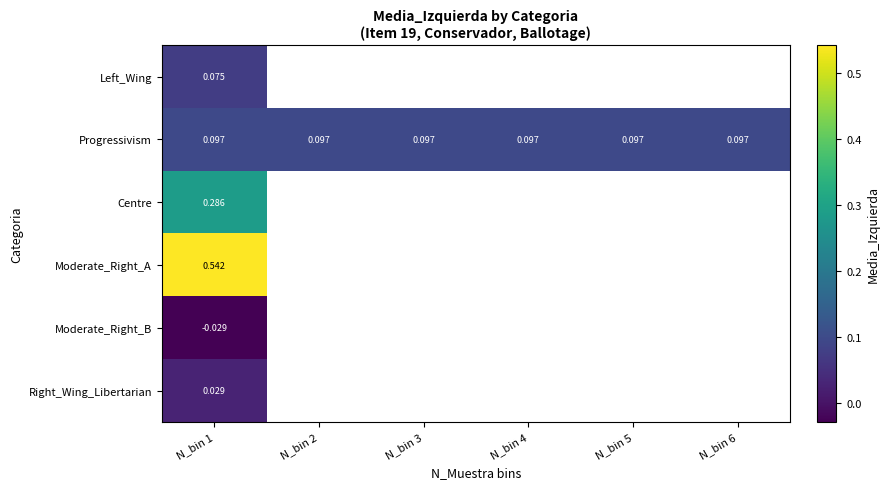

Is the value of Progressivism at N_bin 3 greater than the value of Moderate_Right_B at N_bin 1?

Yes